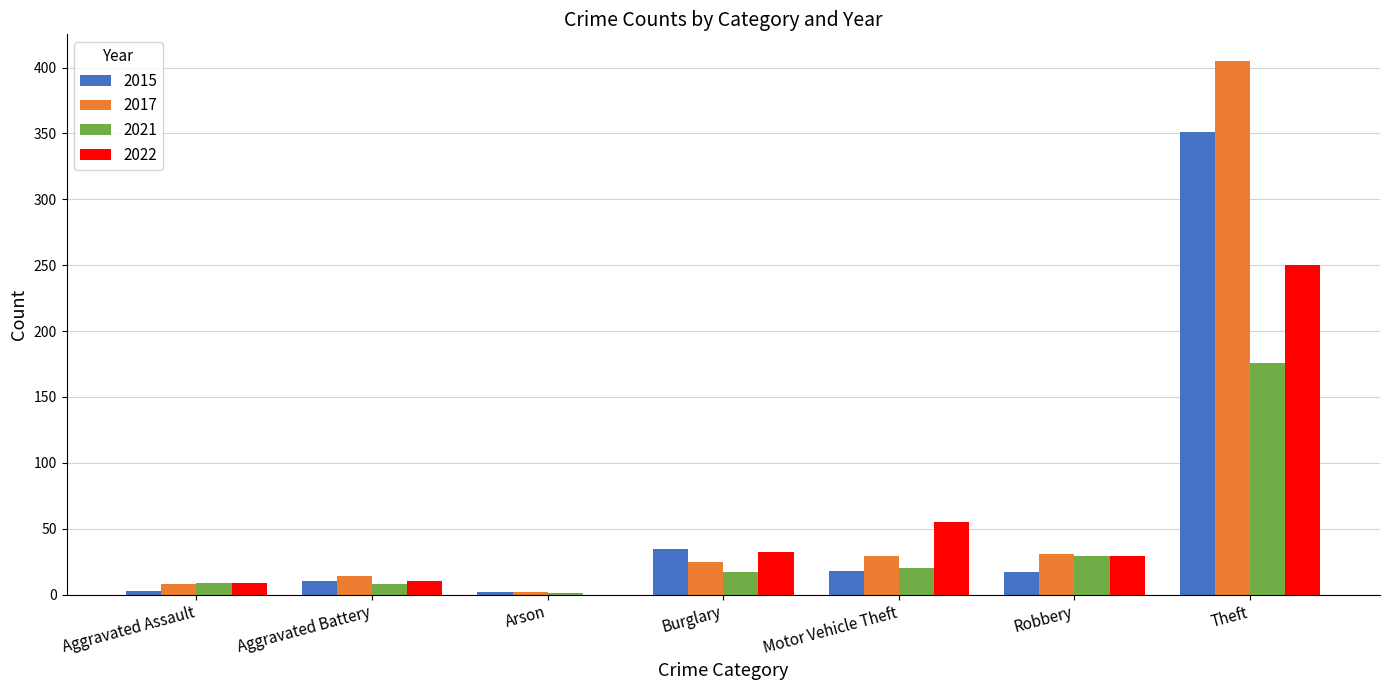

Where is 2021 nearest to the value 88?

Robbery